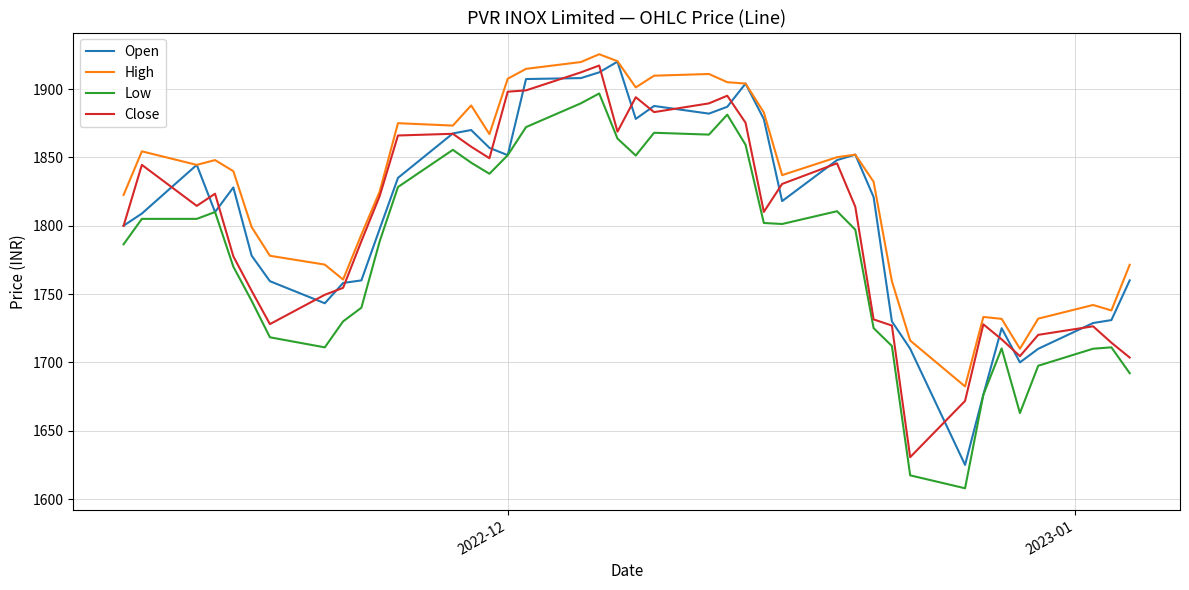

What is the difference between the second highest and second lowest values in the Close series?

240.4